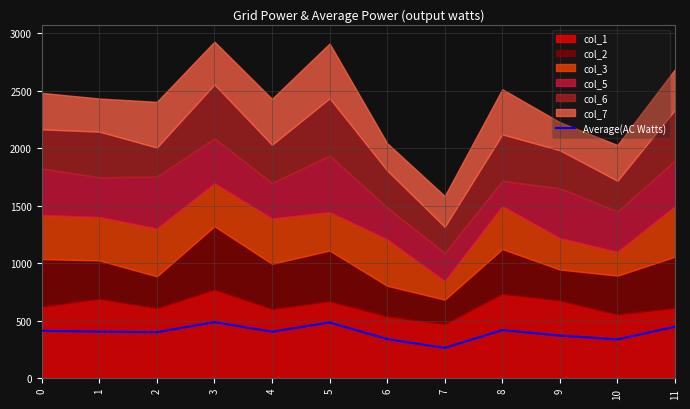

True or false: the data shows 413.3 at 0.

True